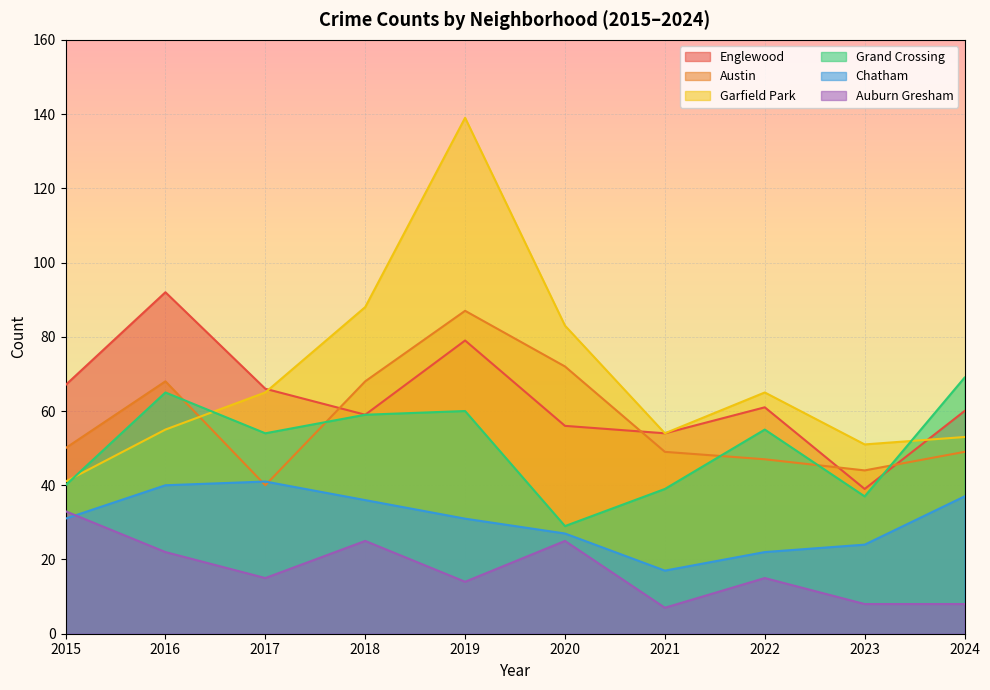

What is the highest value of the Garfield Park series?

139